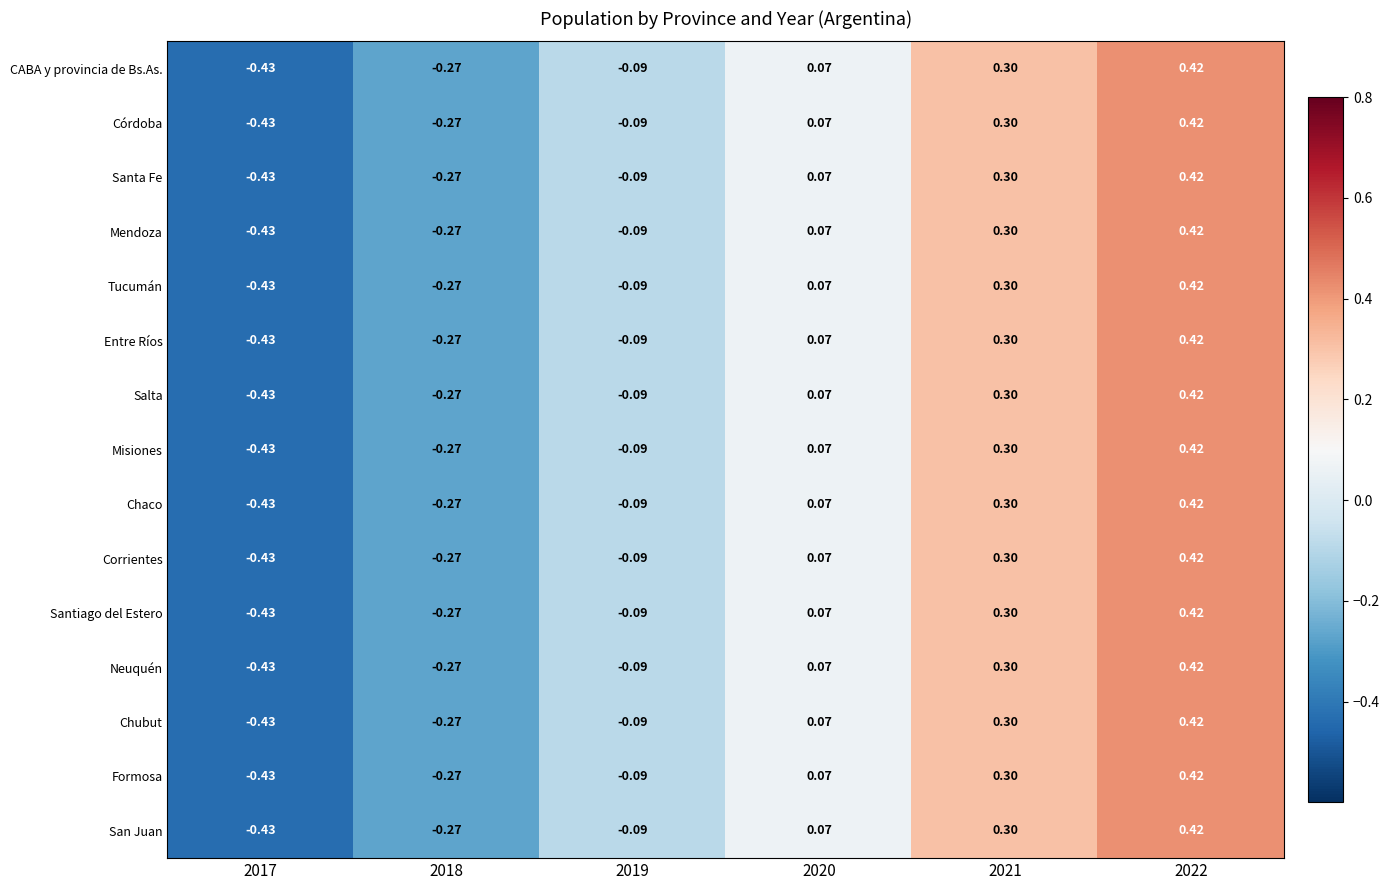

How many values in the Mendoza series exceed 0?

3